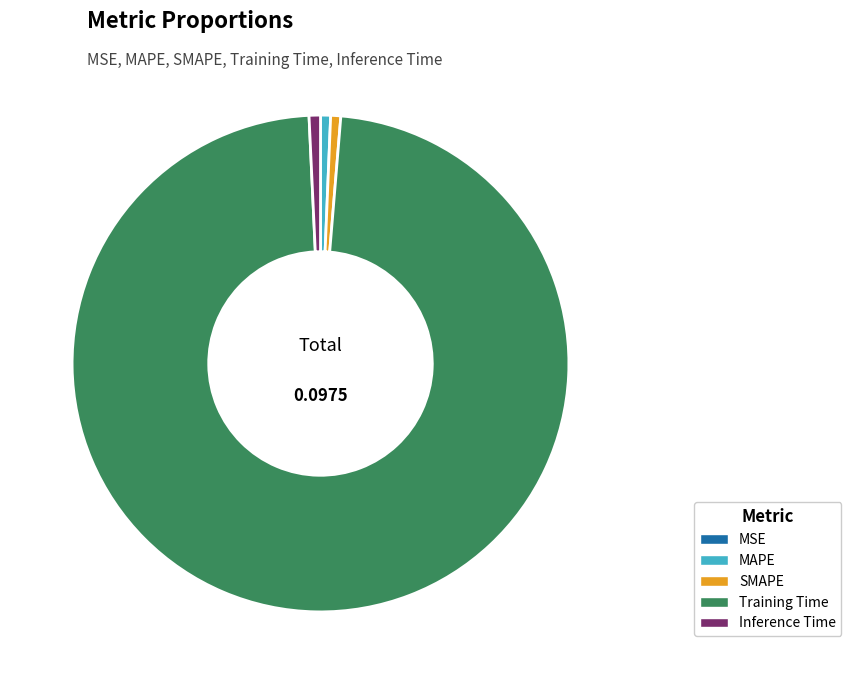

What is the majority slice?

Training Time